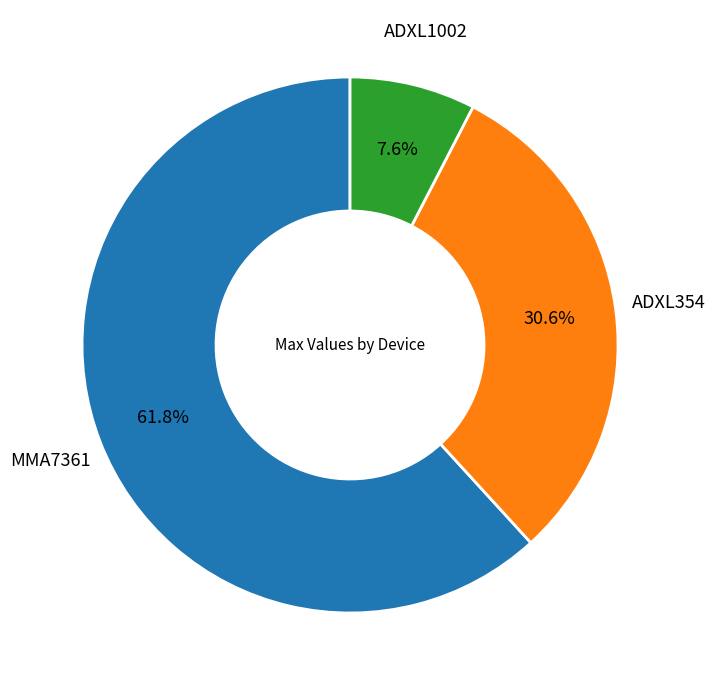

Is there any slice that represents more than half of the pie?

Yes